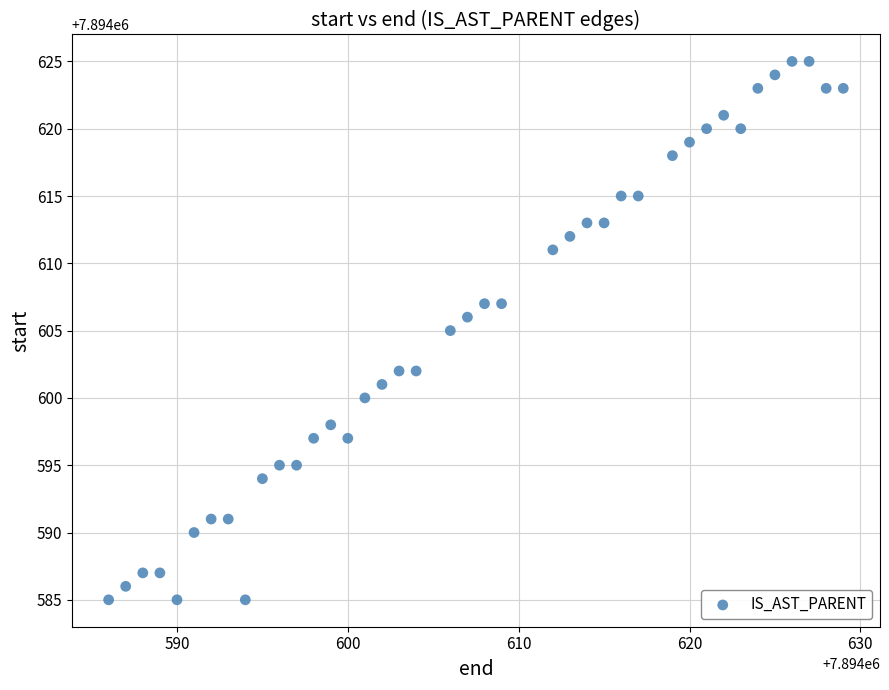

What is the range of X values (max minus min)?

43